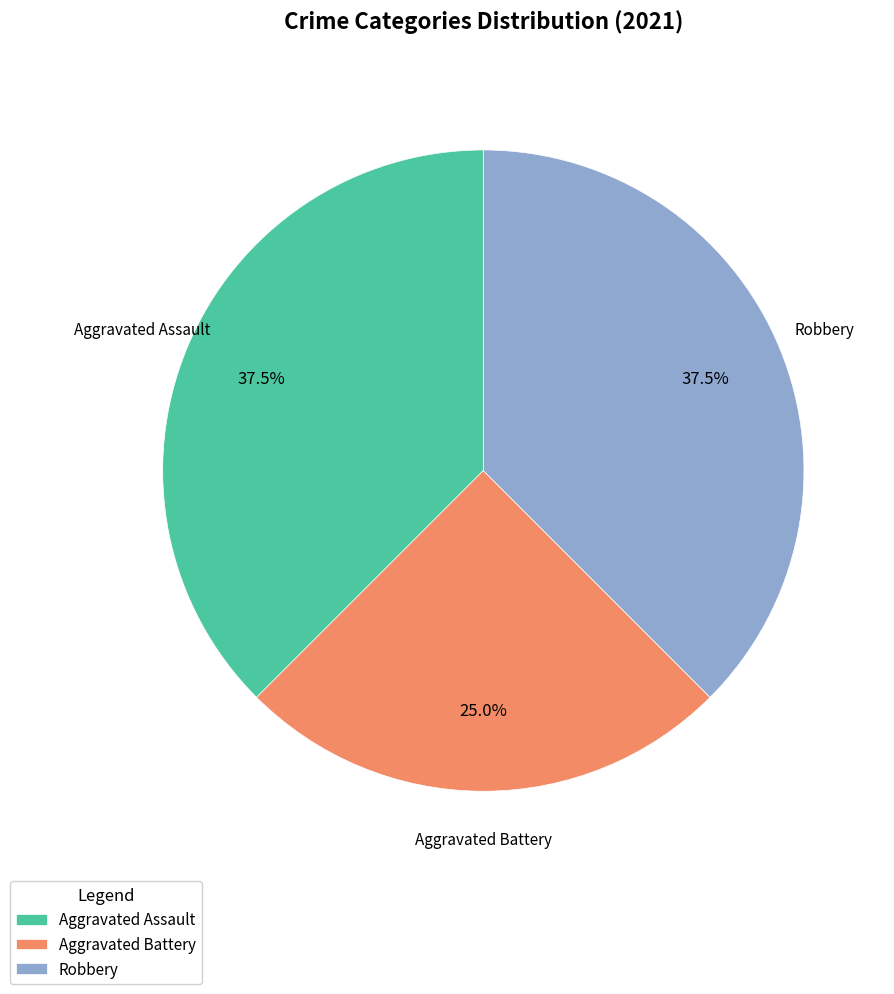

To the nearest percent, what is the average slice percentage?

33%